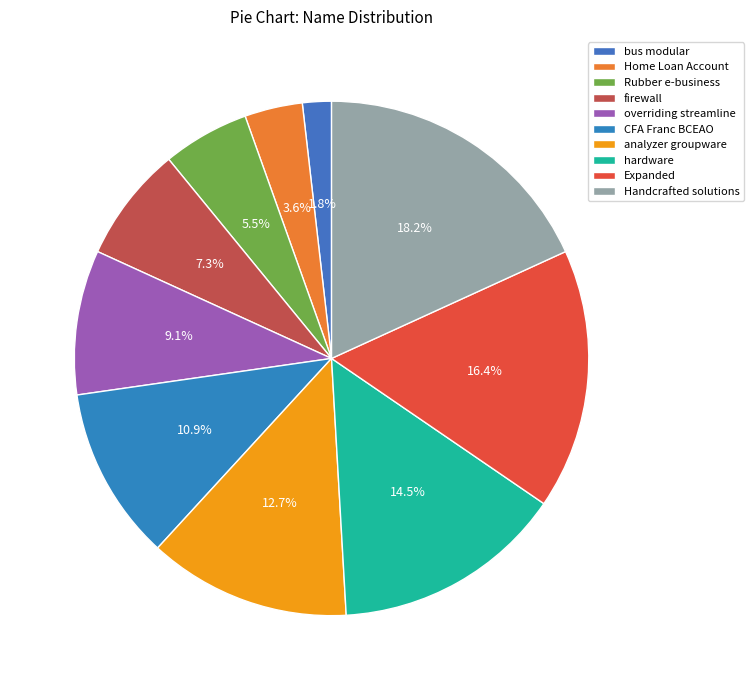

Is there any slice that represents more than half of the pie?

No